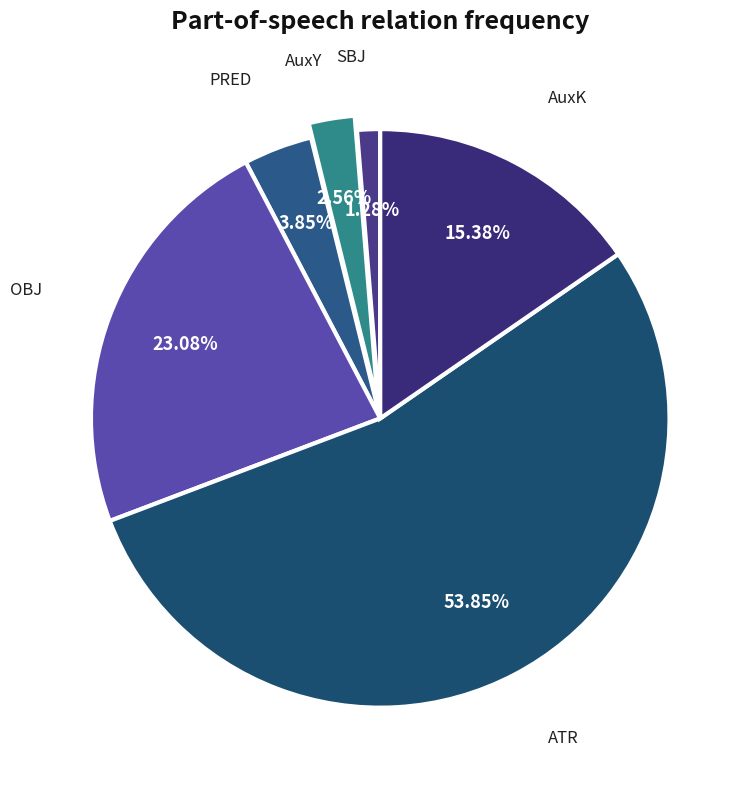

To the nearest percent, what is the average slice percentage?

17%